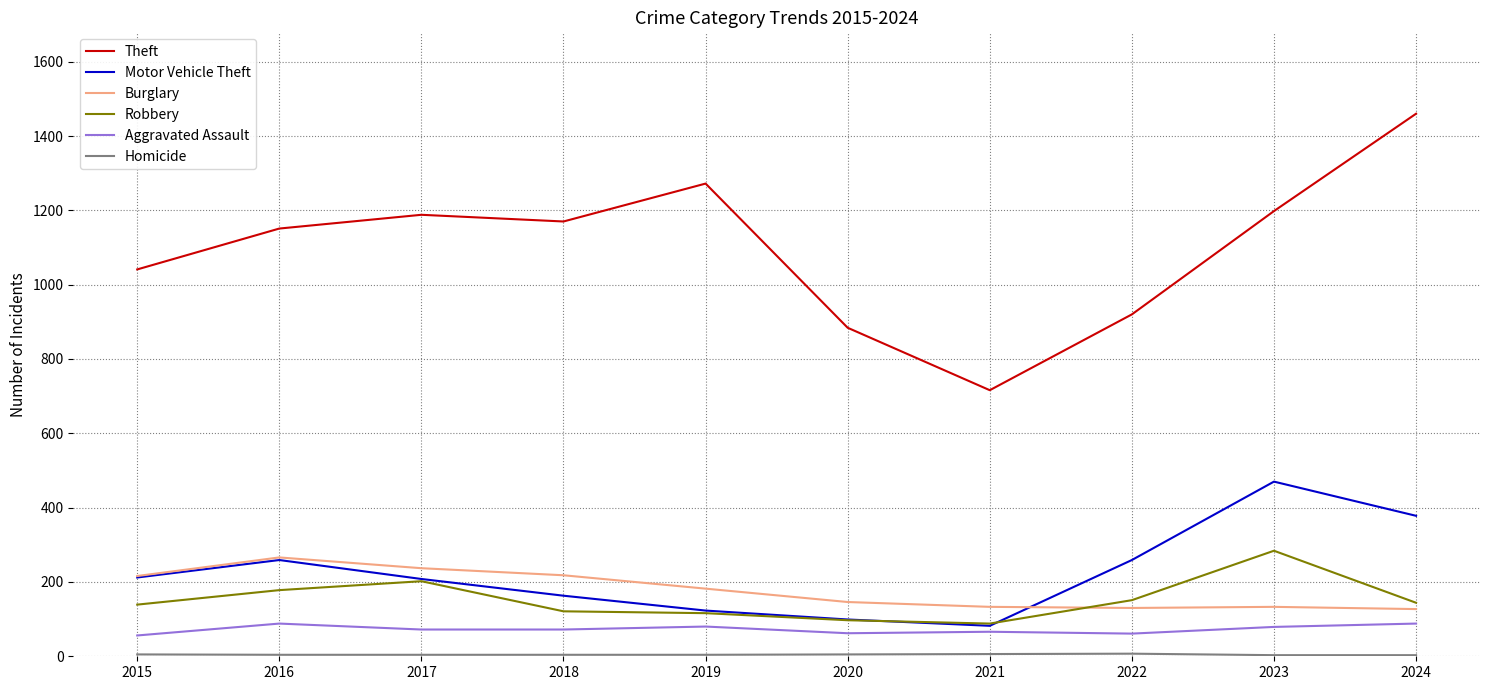

Where is the first local maximum for Robbery?

2017